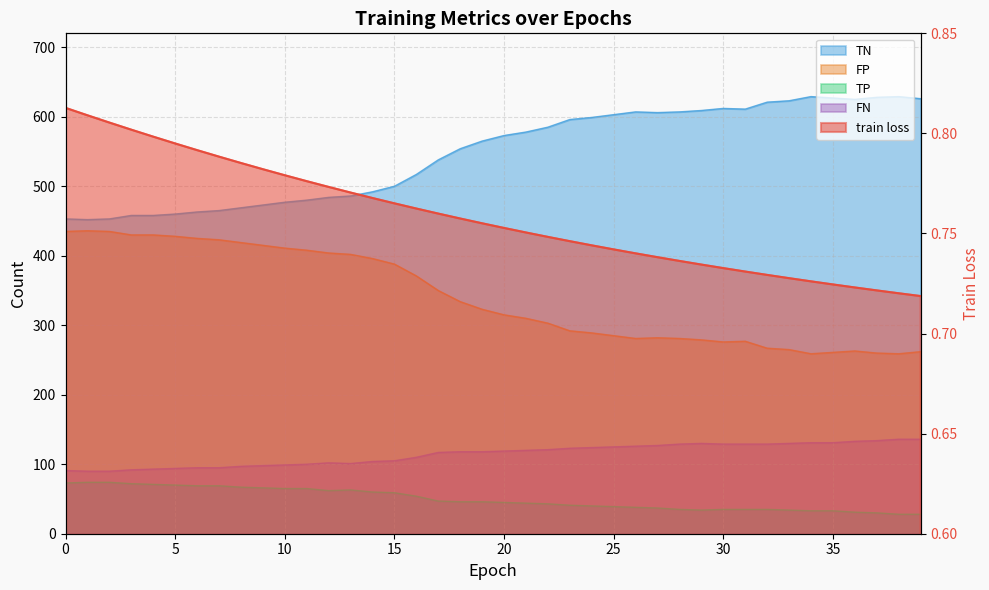

What is the spread (max minus min) of values at 8?

468.2